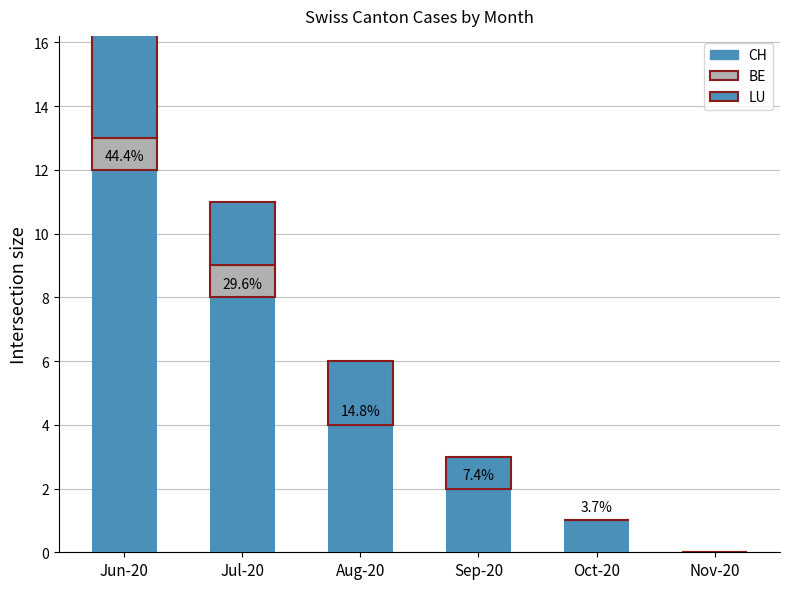

How many values in LU are above zero?

4